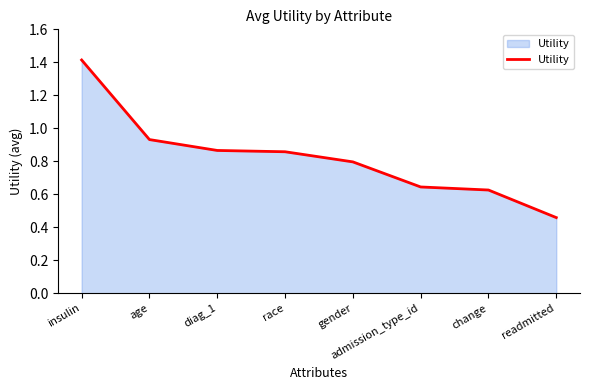

What is the change in value from insulin to age?

-0.5